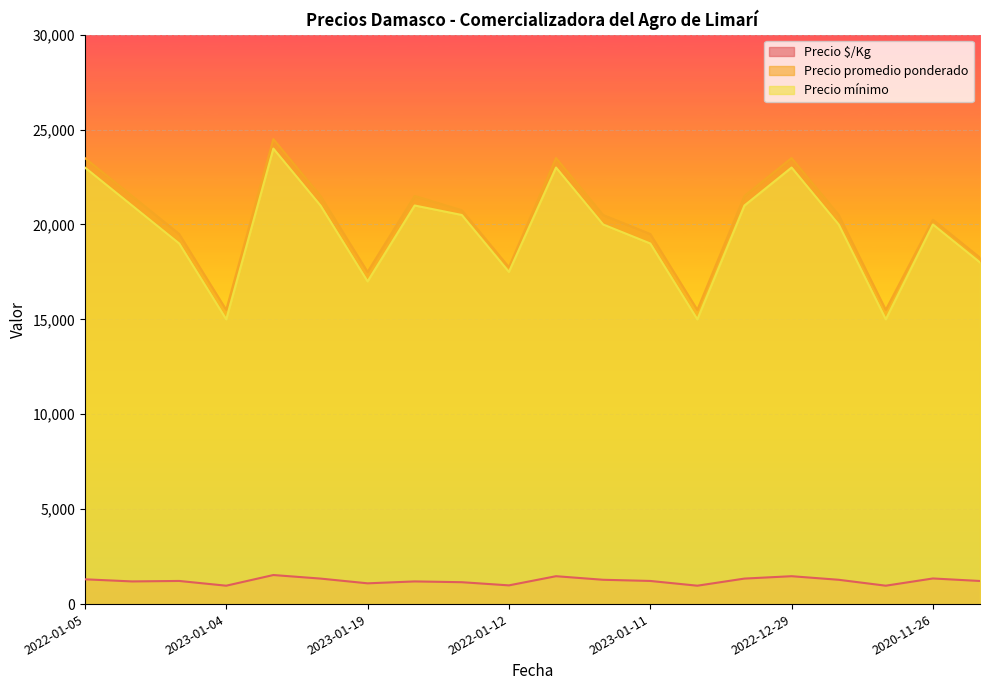

Is it true that Precio $/Kg equals 1325 at 2023-01-04?

False